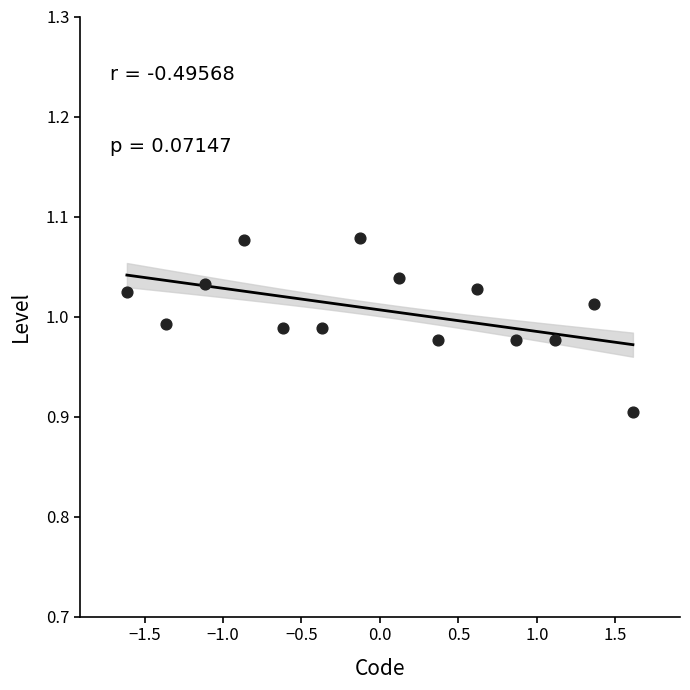

What is the range of X values (max minus min)?

3.2